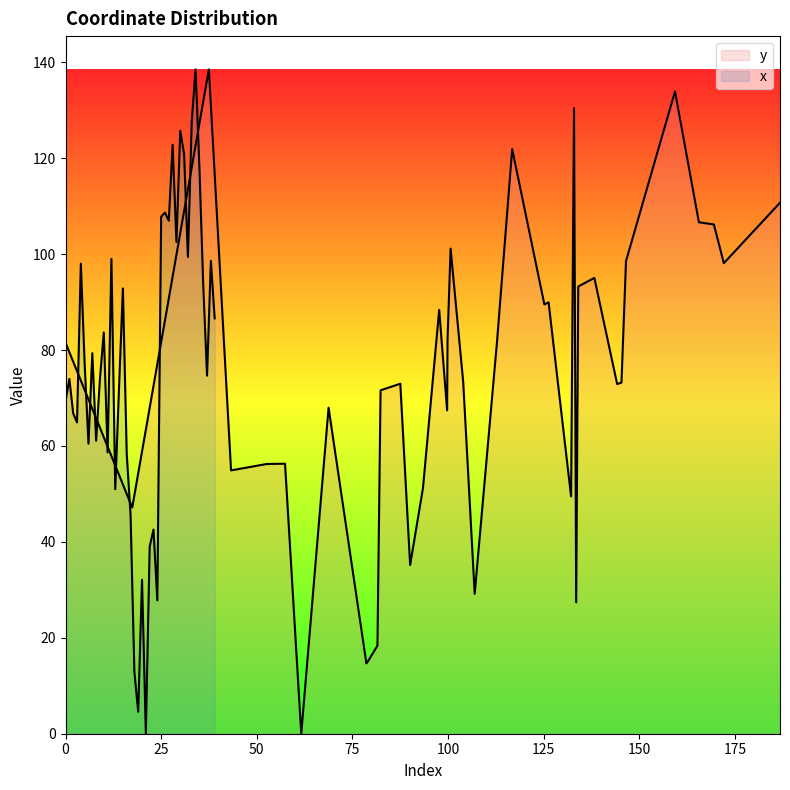

How many positive values are there?

39